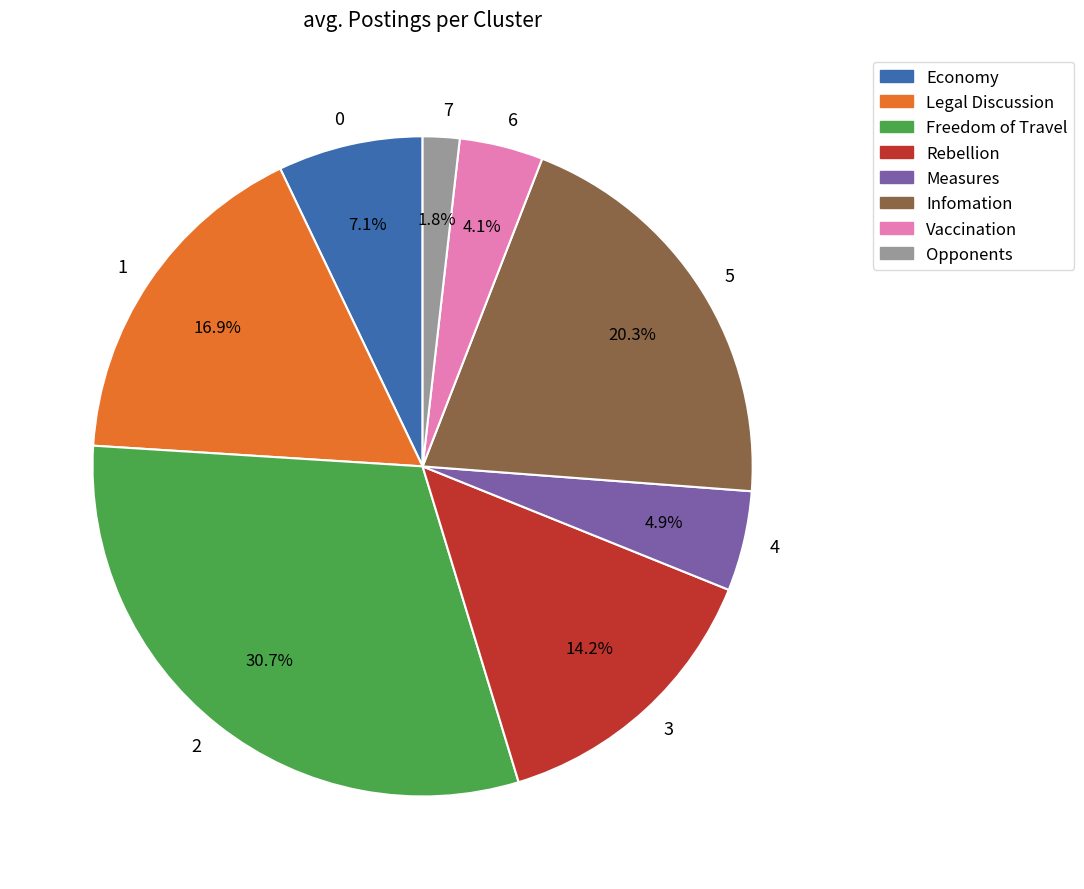

Between 6 and 3, which is larger?

3